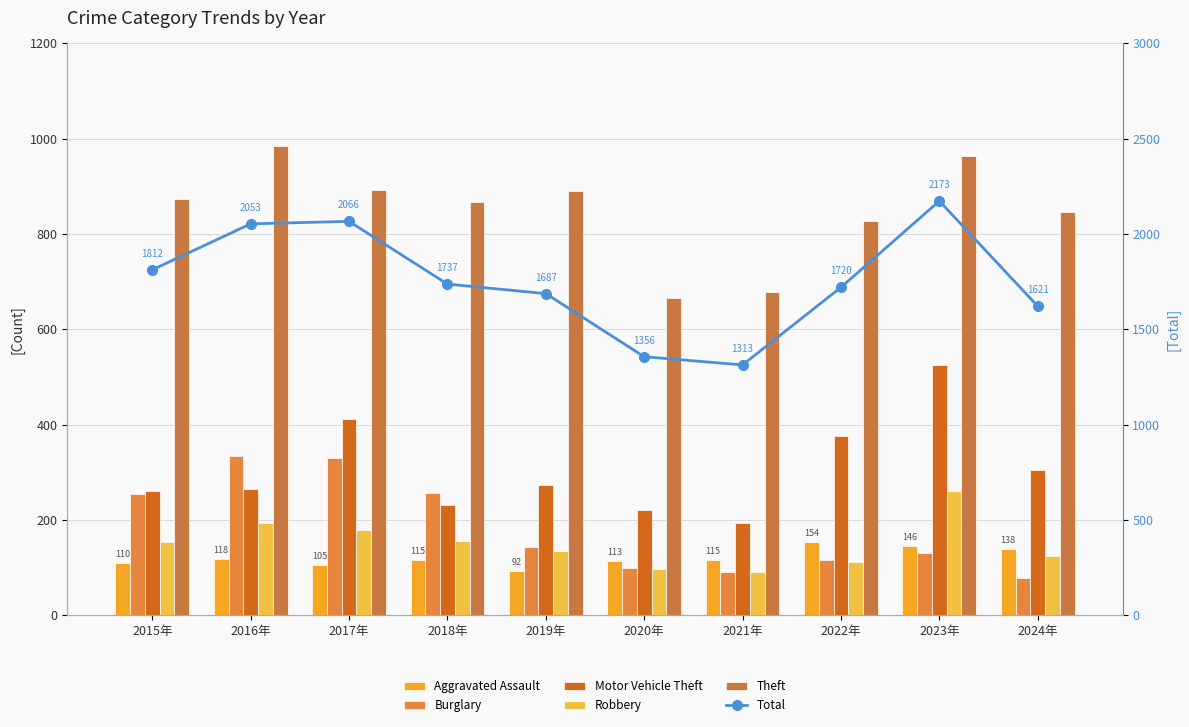

How many groups of bars are there?

10